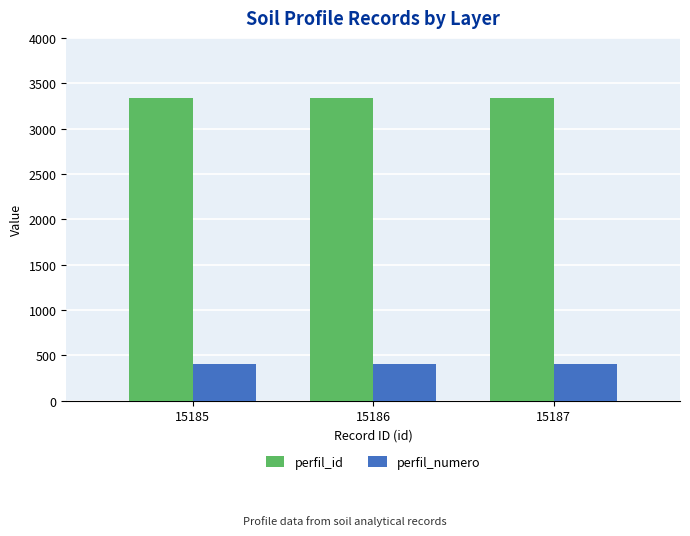

At how many categories does at least one series exceed 3072?

3